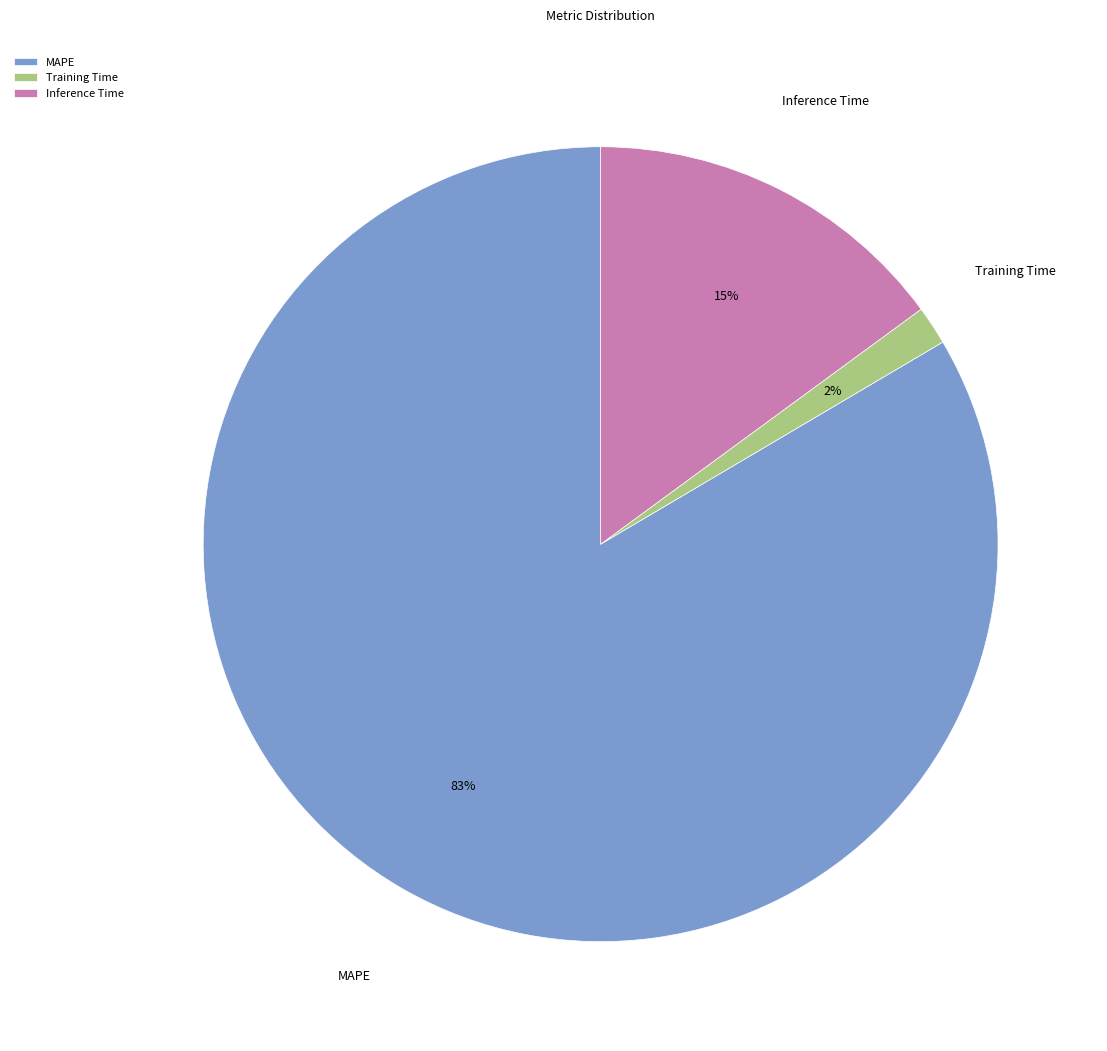

Between MAPE and Inference Time, which is larger?

MAPE